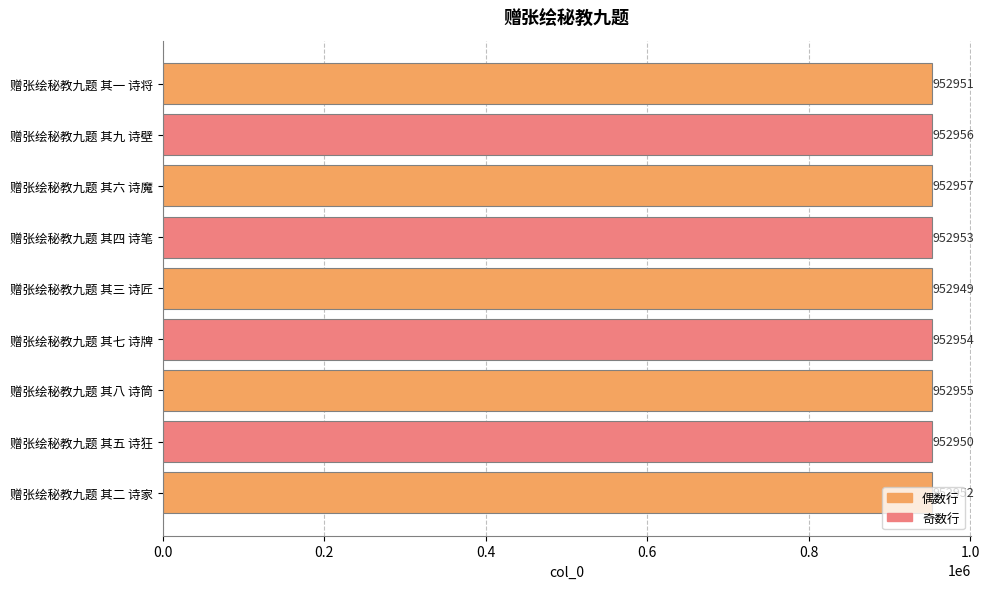

What is the sum of all values?

8576577